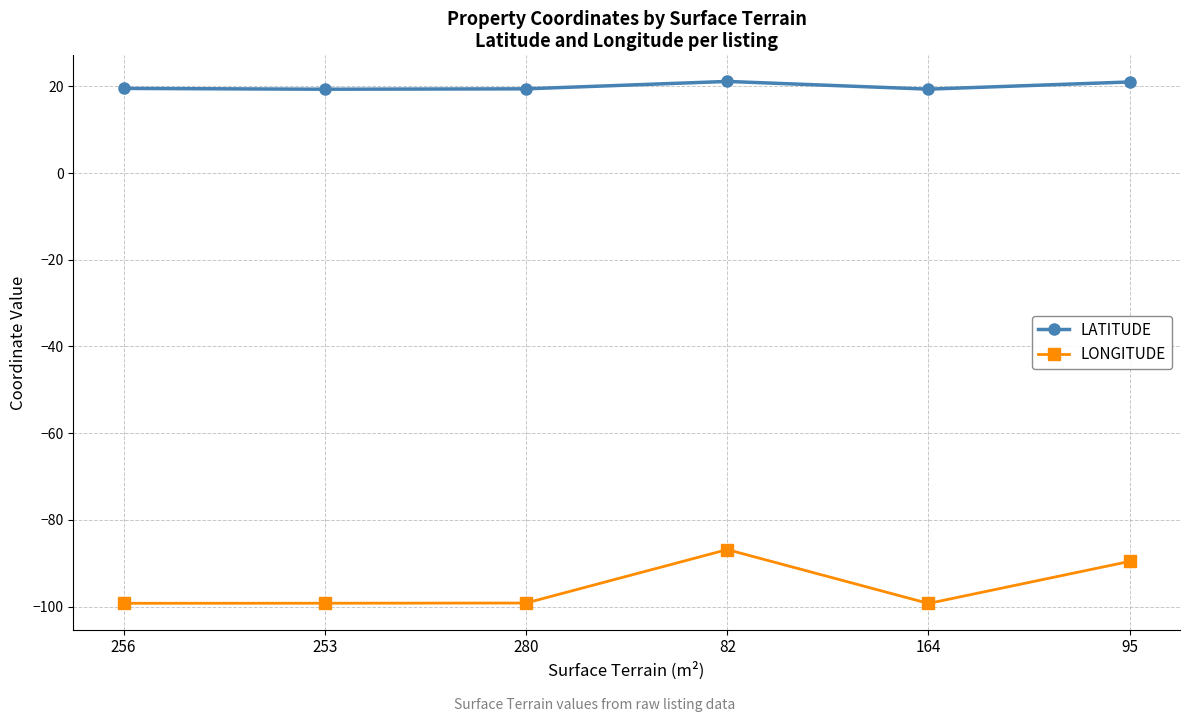

Which series has the widest spread of values?

LONGITUDE